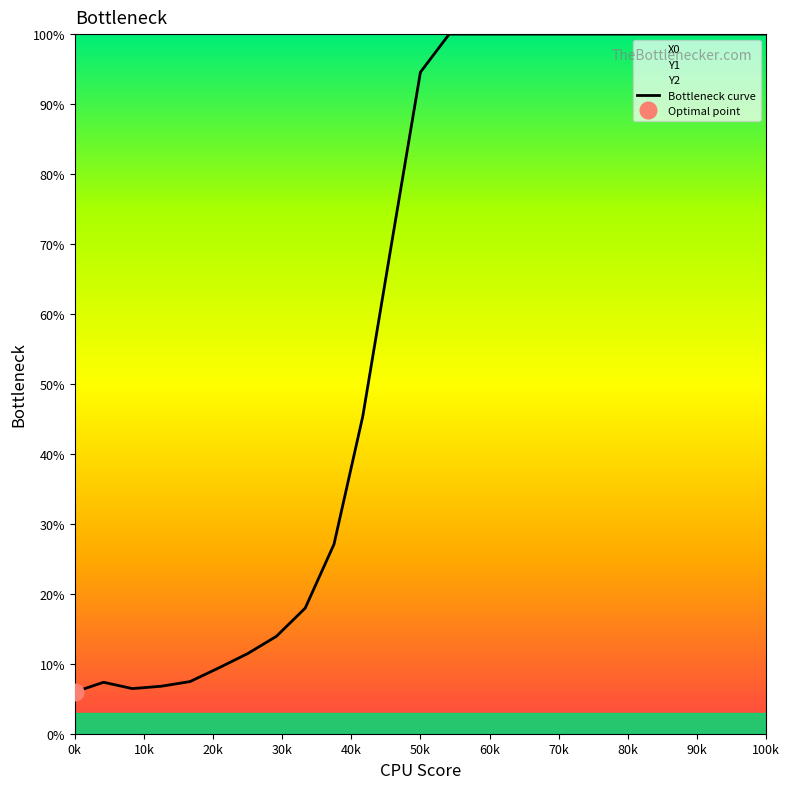

Is this an area chart (filled region under the line)?

No